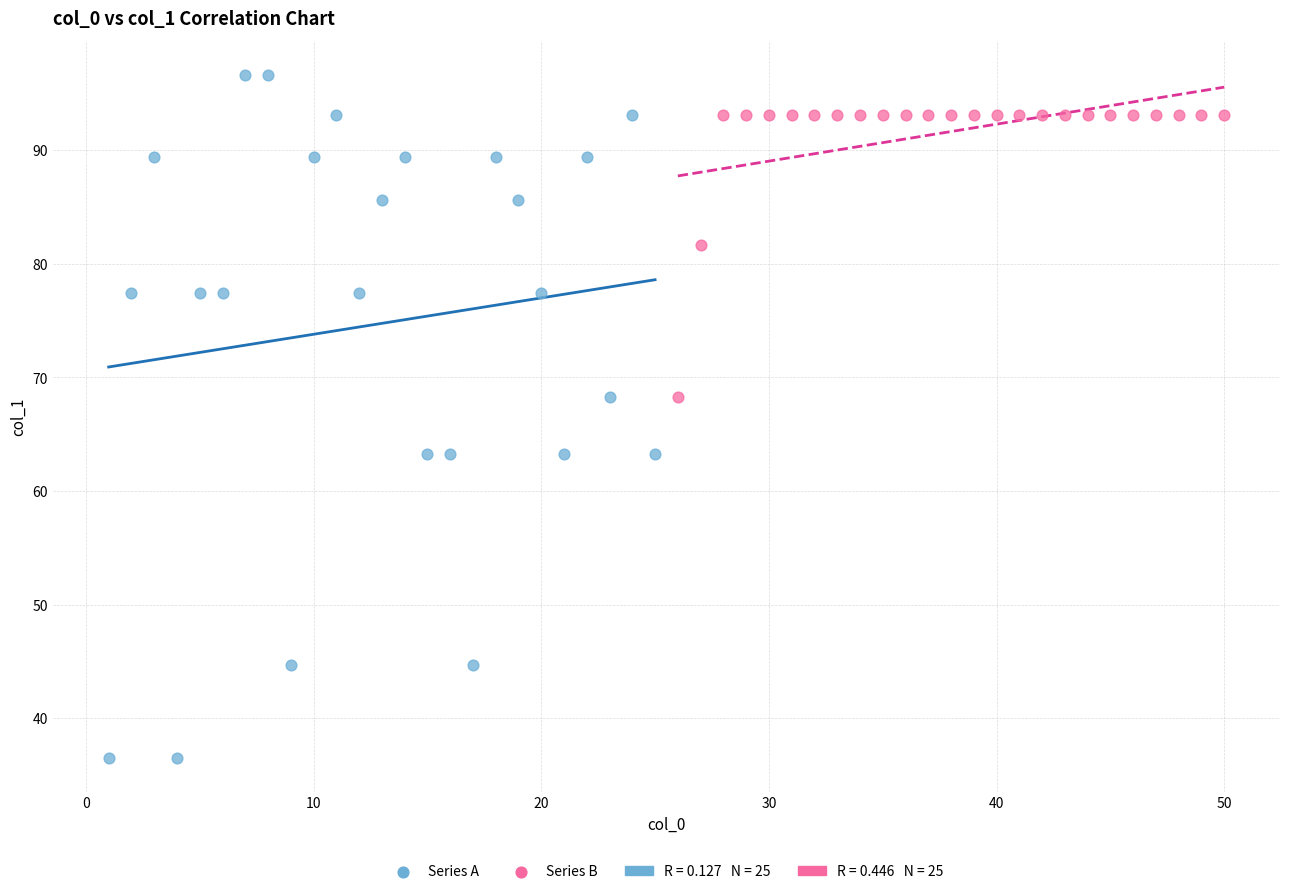

Which series contains the lowest Y value?

Series A